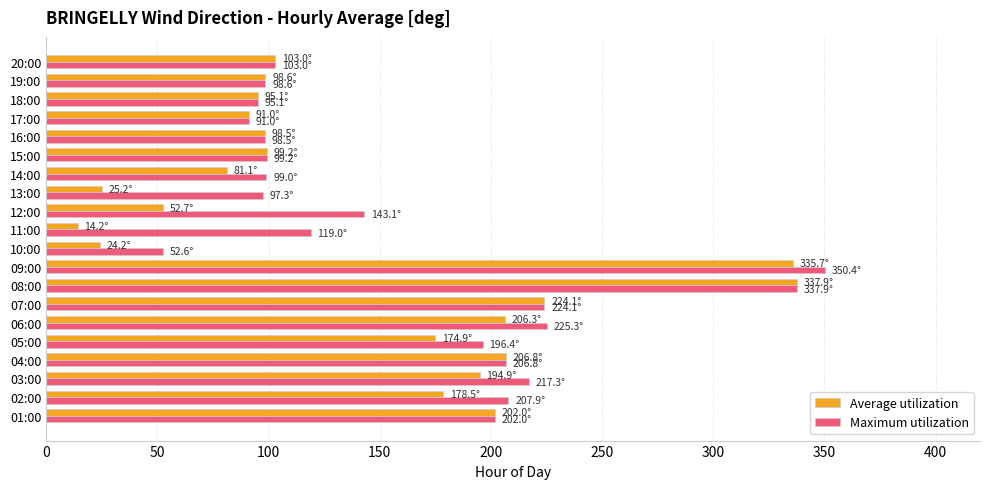

Which series has the widest spread of values?

Average utilization